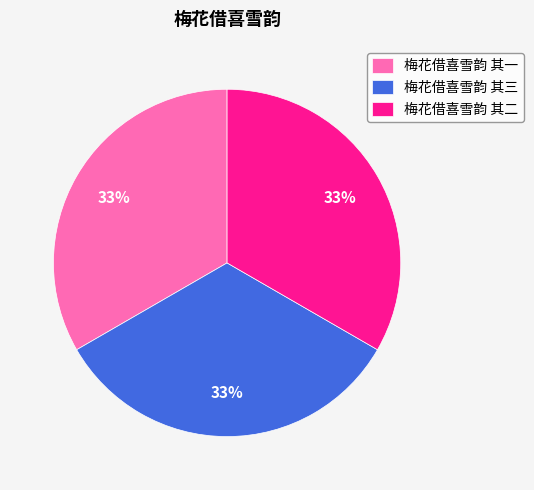

To the nearest percent, what percentage of the pie is 梅花借喜雪韵 其二?

33%